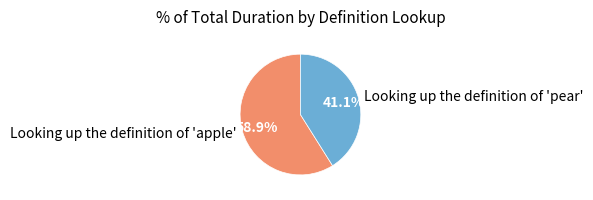

Is it true that Looking up the definition of 'apple' is 47% of the pie?

False